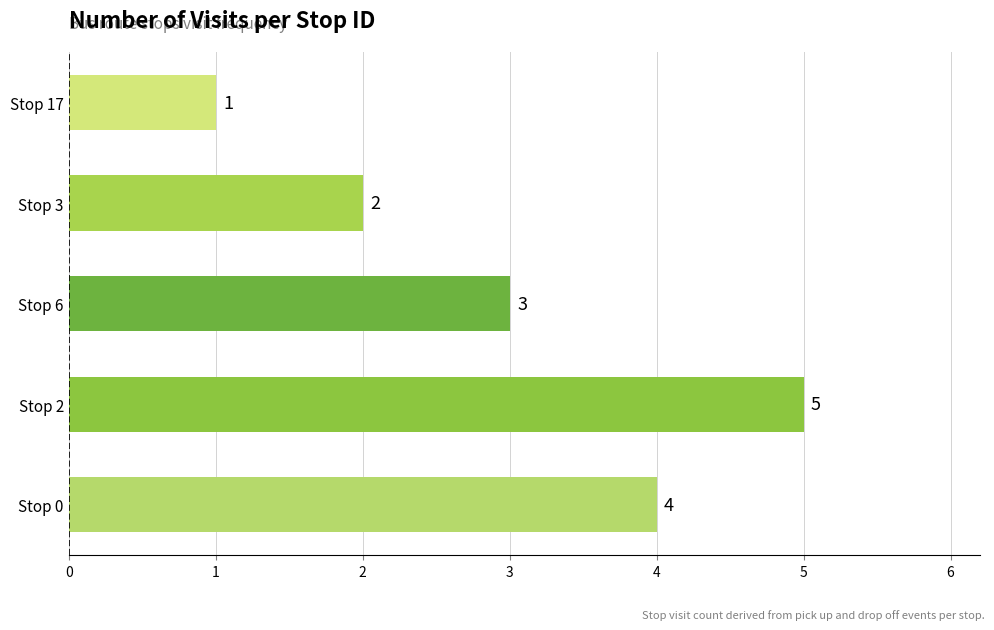

Reading bottom to top, what are all the values shown in this chart?

4	5	3	2	1